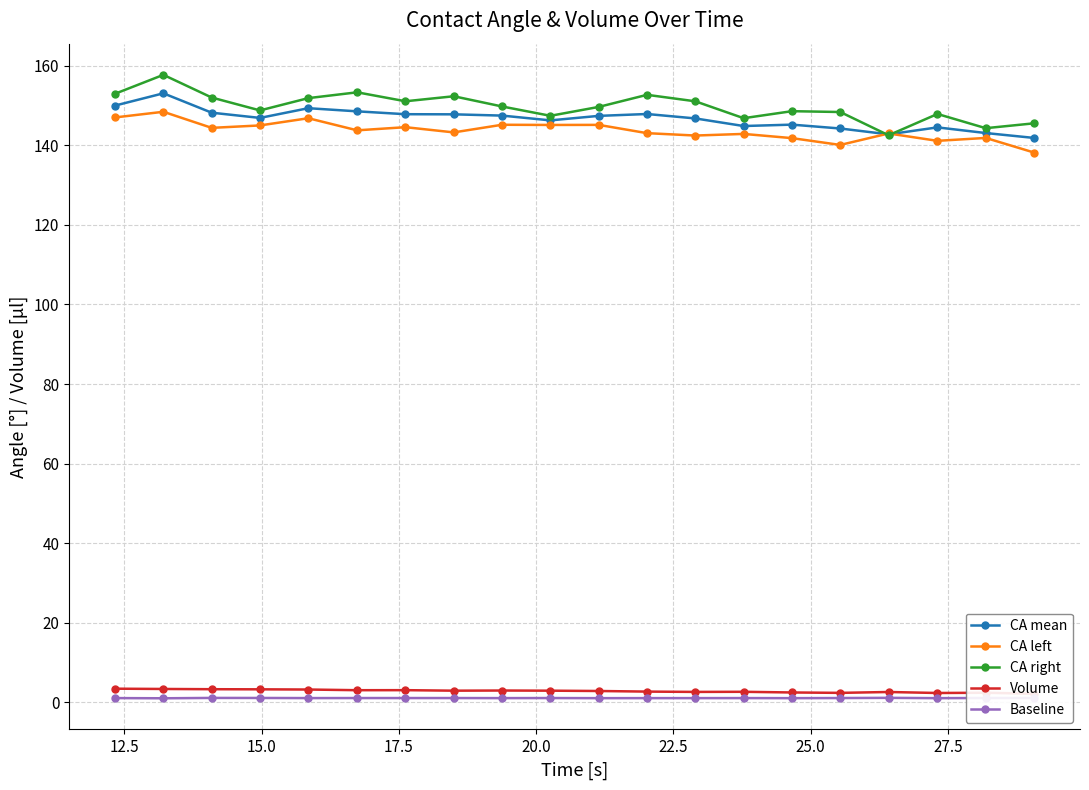

True or false: CA left and Baseline cross at least once.

False